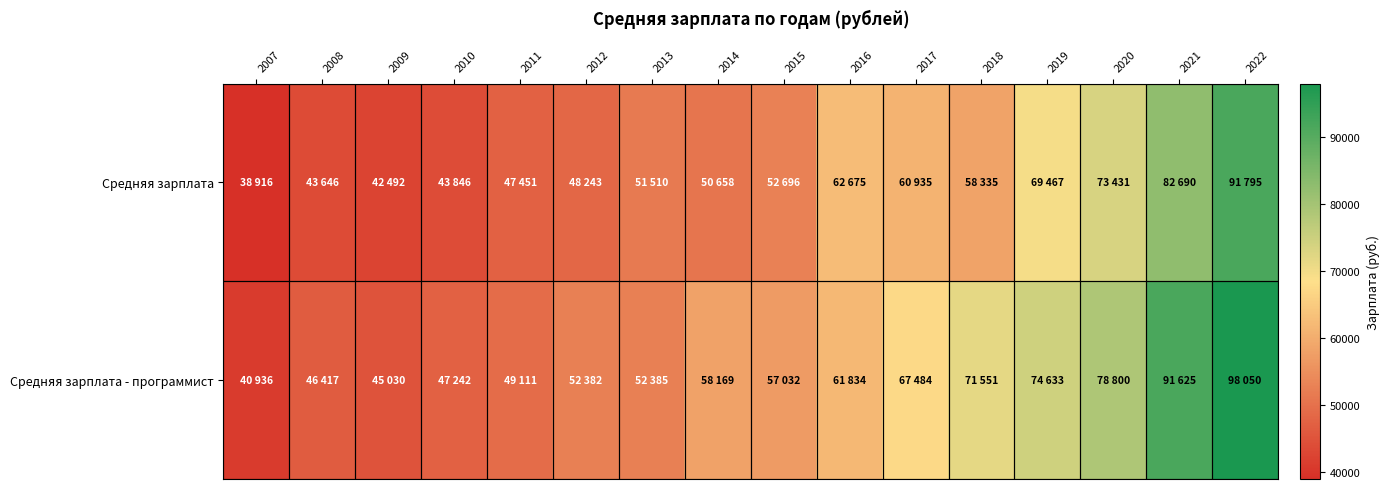

What is the spread (max minus min) of values at 2009?

2538